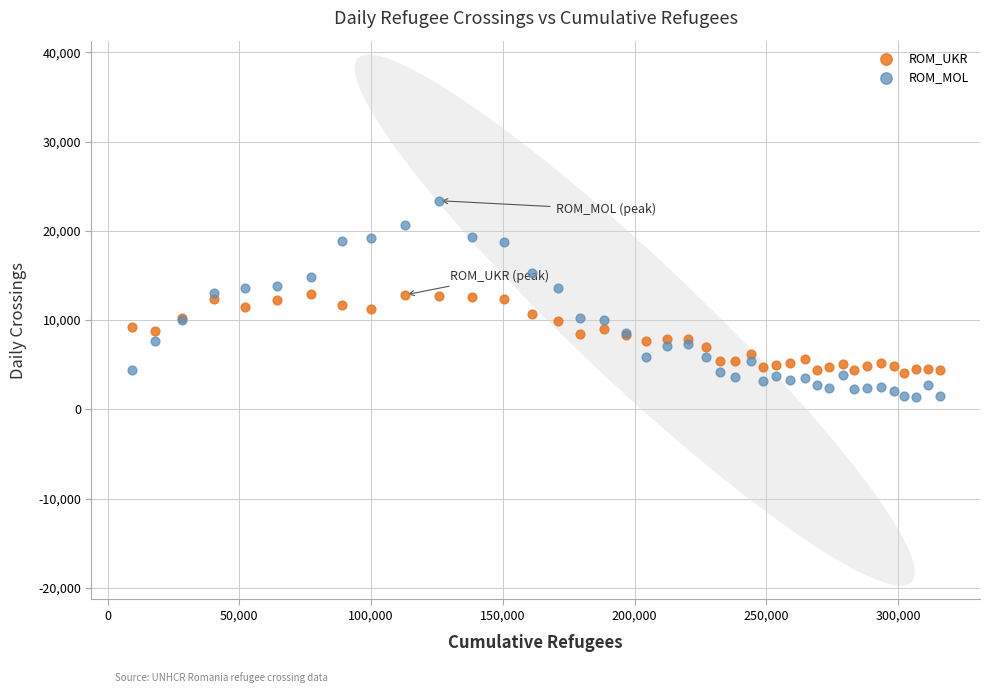

Which series has the largest Y range (max minus min)?

ROM_MOL